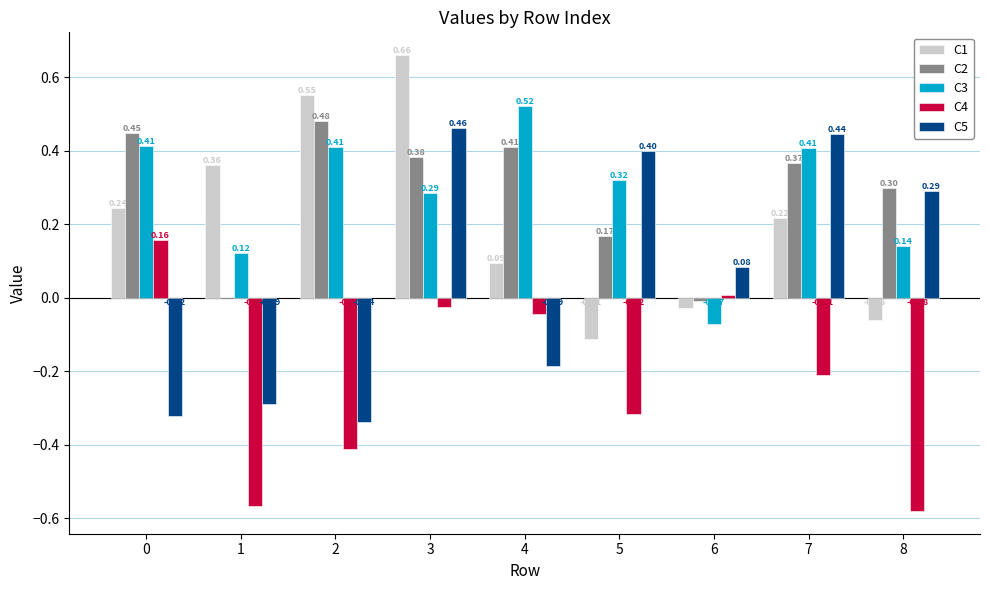

At which category is the sum across all series the highest?

3